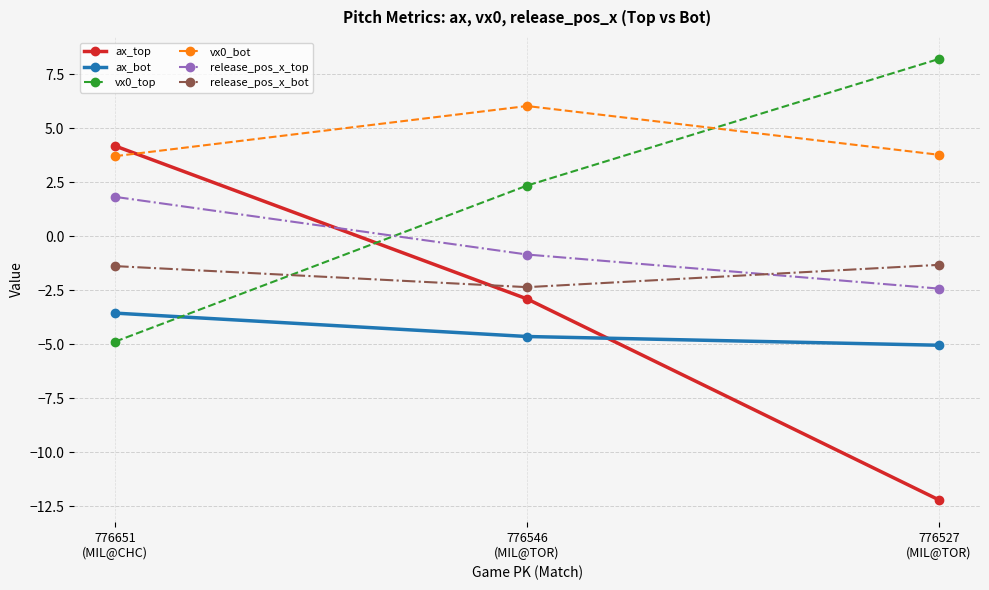

What is the label of the 2nd point from the right?

776546
(MIL@TOR)